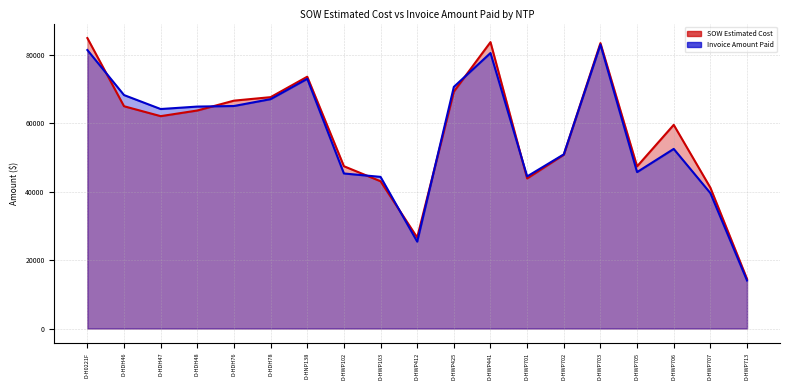

What is the spread (max minus min) of values at D-HWP103?

1282.0